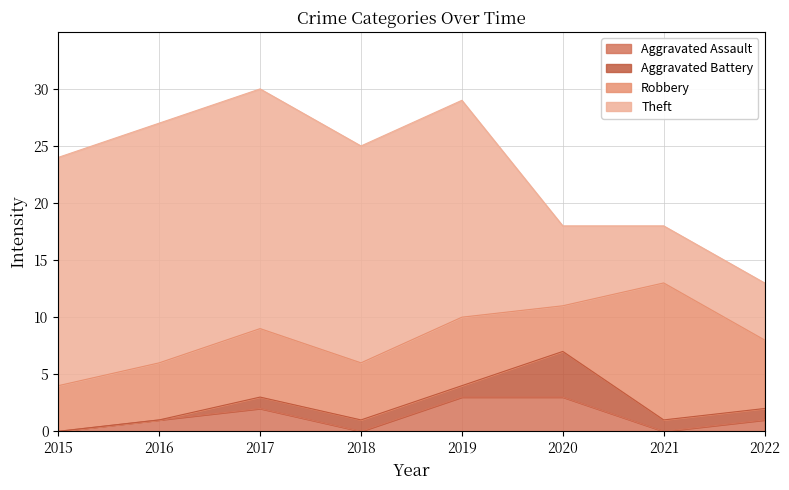

What is the average value of the Aggravated Battery series?

1